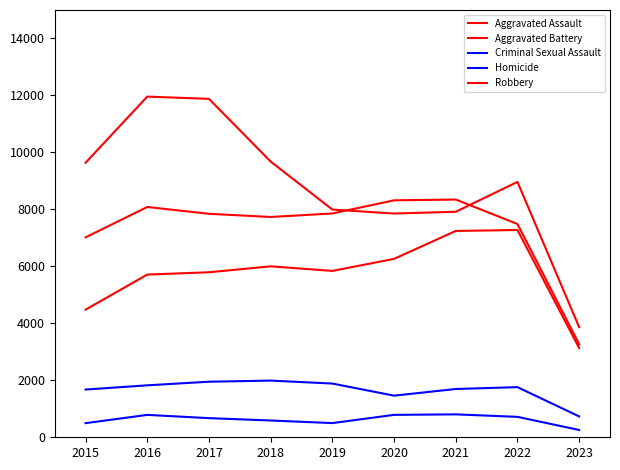

At how many categories does at least one series exceed 10484?

2